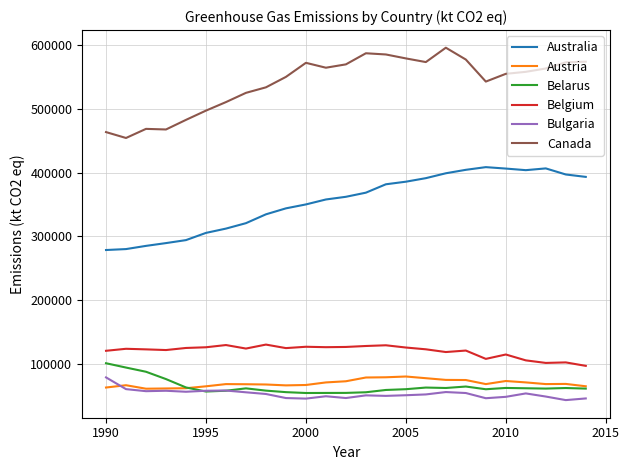

What is the minimum value for Australia?

278265.9